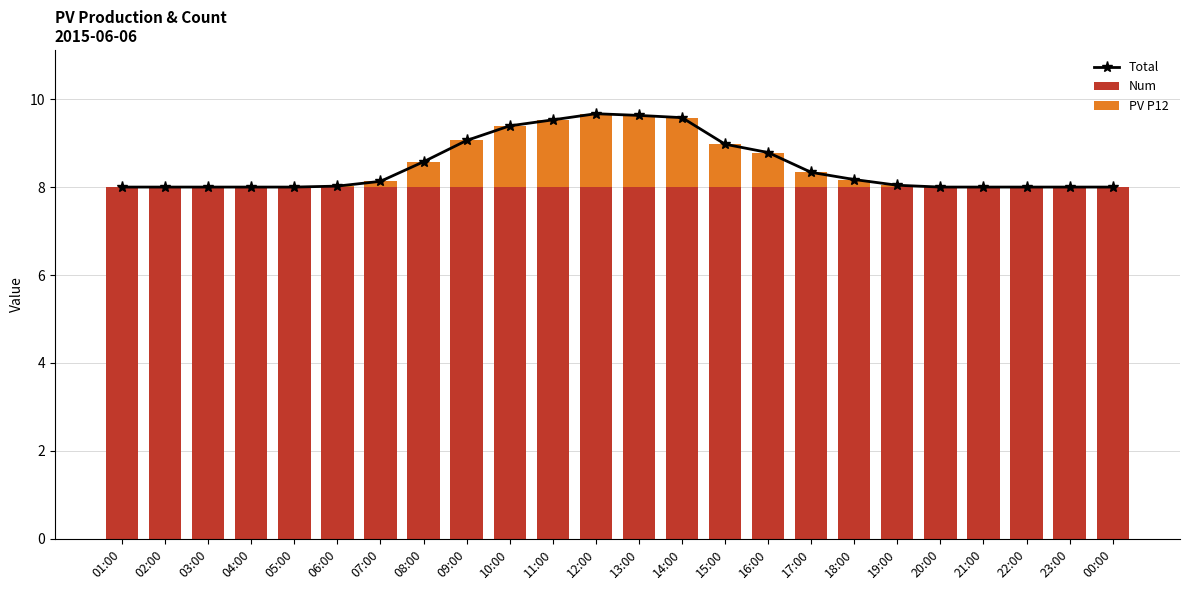

True or false: Total has a value of 16.8 at 11:00.

False